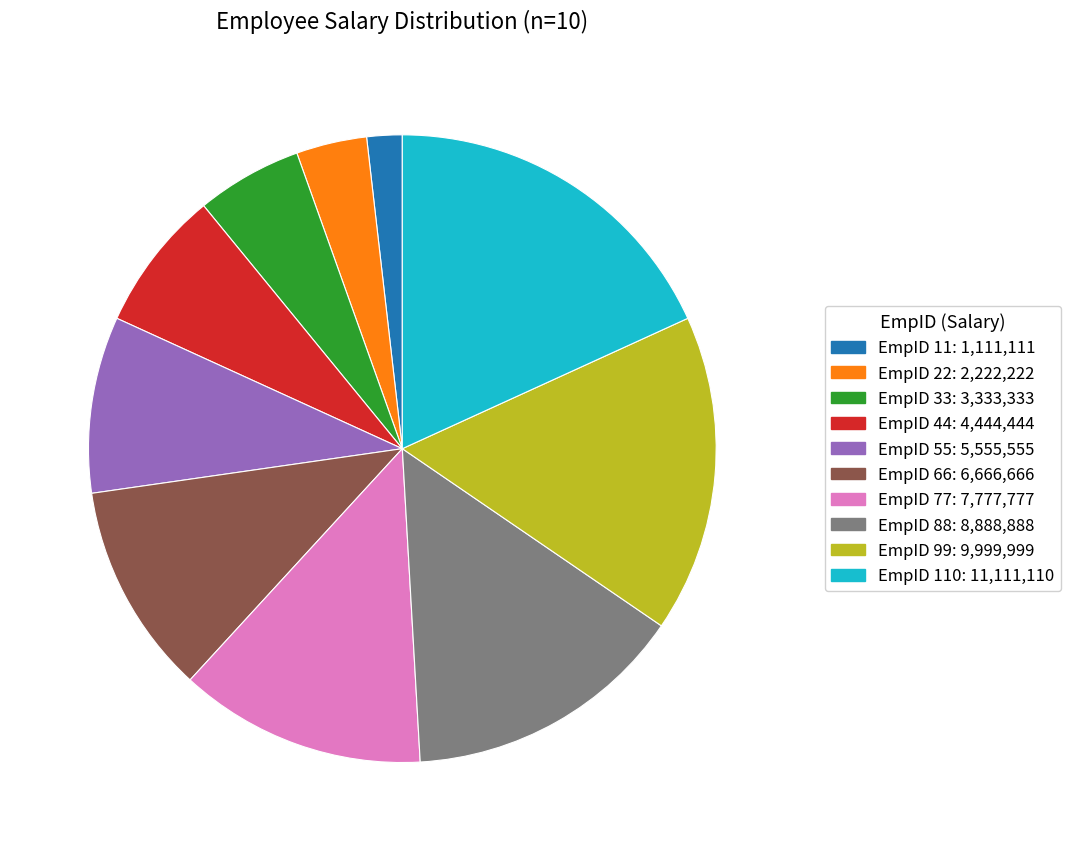

Is the sum of EmpID 110: 11,111,110 and EmpID 11: 1,111,111 greater than half?

No